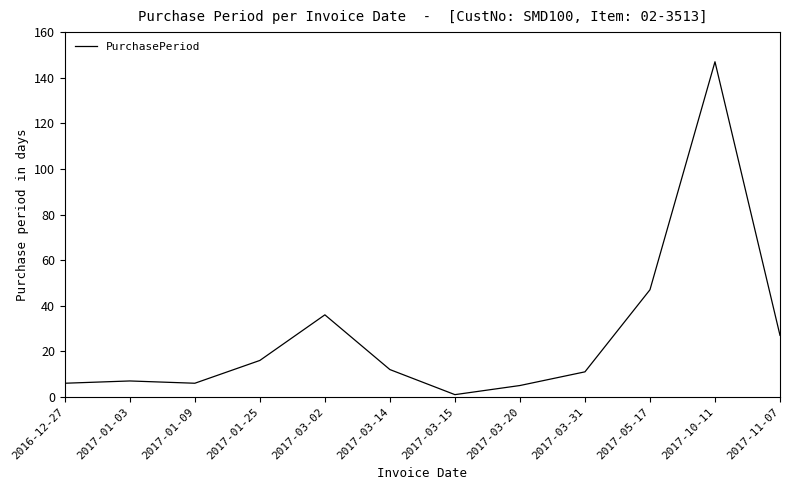

What is the smallest value displayed?

1